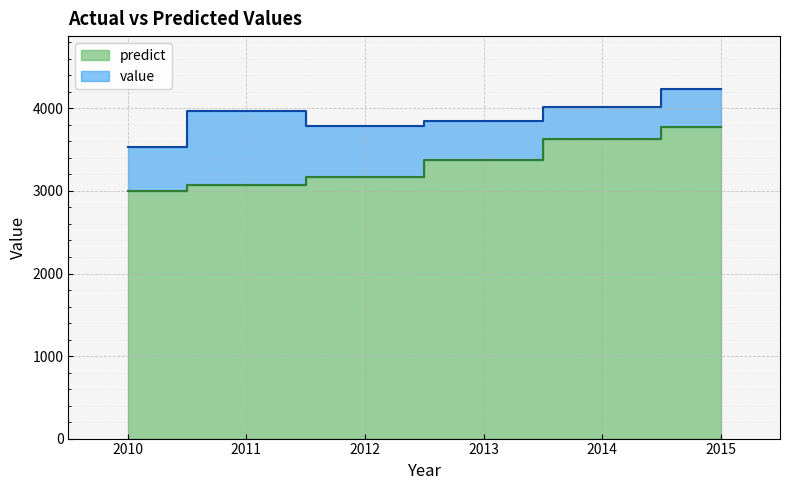

True or false: predict has a value of 3002.0 at 2010.

True